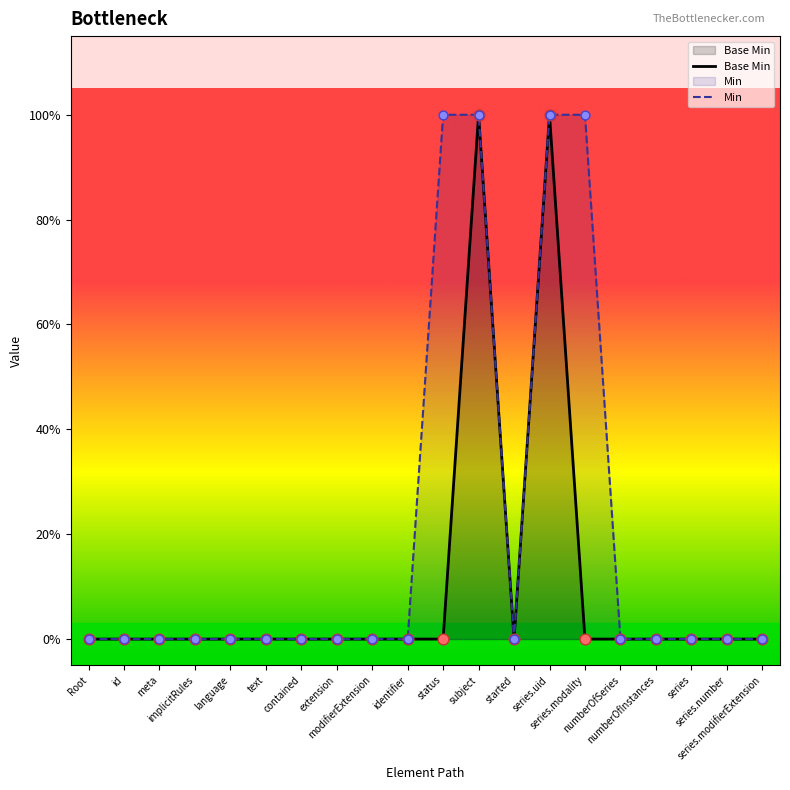

Is the value of Base Min at numberOfInstances greater than the value of Min at identifier?

No